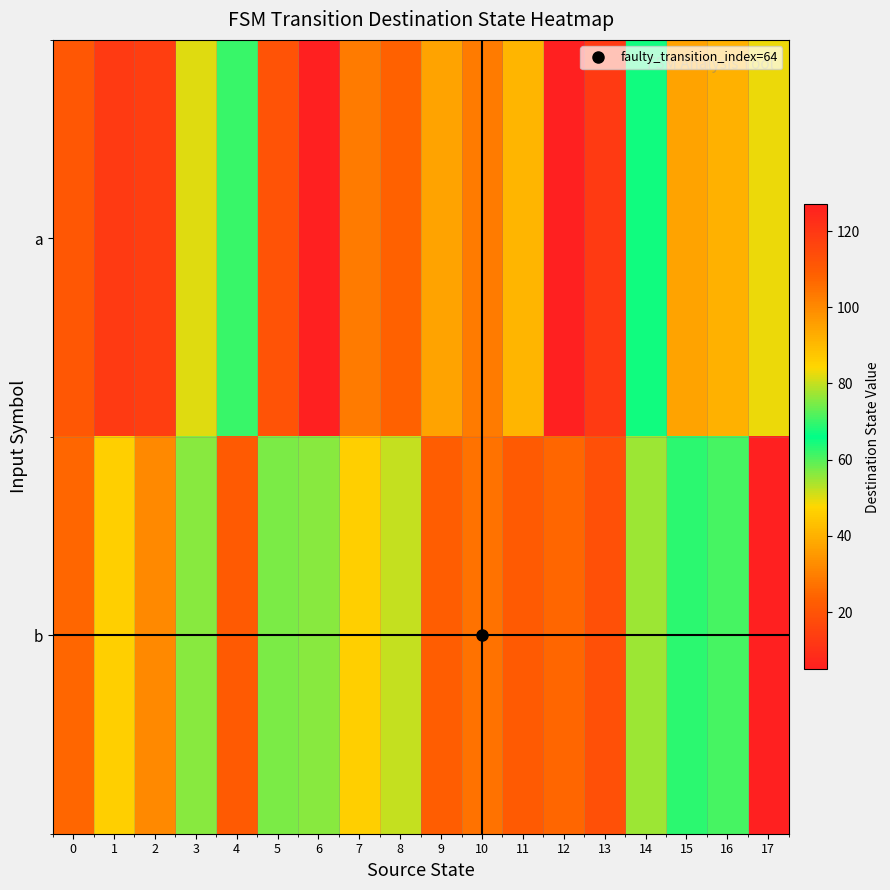

What is the spread (max minus min) of values at 10?

76